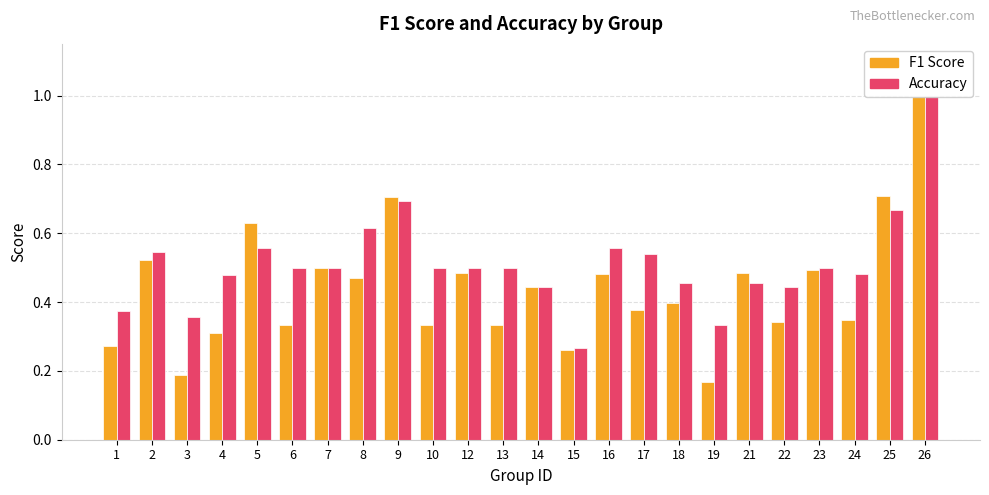

Reading left to right, transcribe all the data shown in this chart.

F1 Score: 0.3	0.5	0.2	0.3	0.6	0.3	0.5	0.5	0.7	0.3	0.5	0.3	0.4	0.3	0.5	0.4	0.4	0.2	0.5	0.3	0.5	0.3	0.7	1.0
Accuracy: 0.4	0.5	0.4	0.5	0.6	0.5	0.5	0.6	0.7	0.5	0.5	0.5	0.4	0.3	0.6	0.5	0.5	0.3	0.5	0.4	0.5	0.5	0.7	1.0